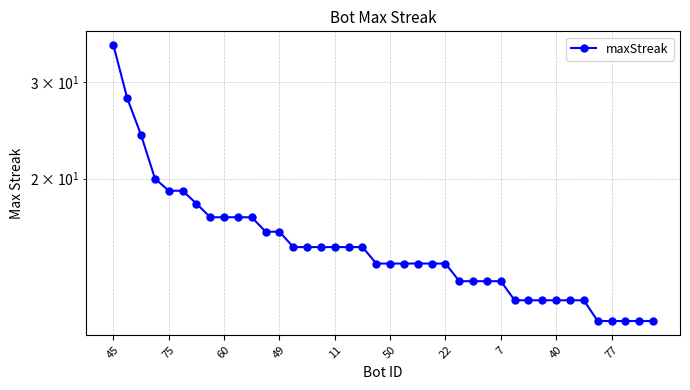

What is the sum of the values at 36 and 18?

26